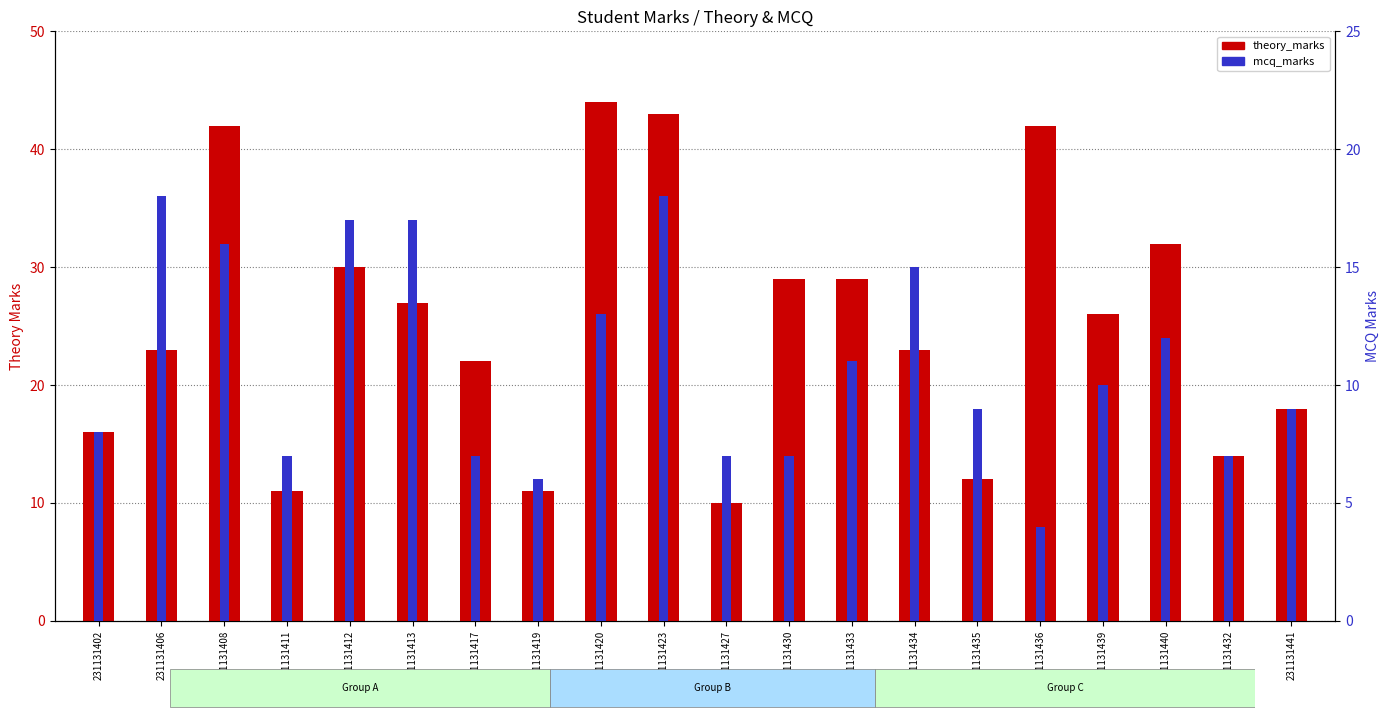

Which series changed the most between 231131411 and 231131433?

theory_marks